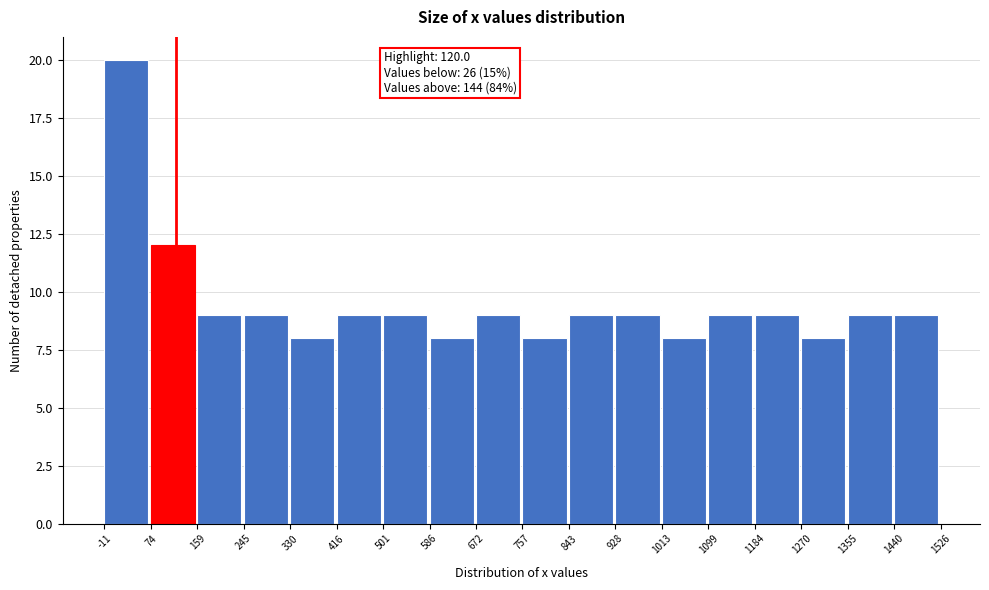

Which range on the x-axis has the tallest bar?

-11 to 74